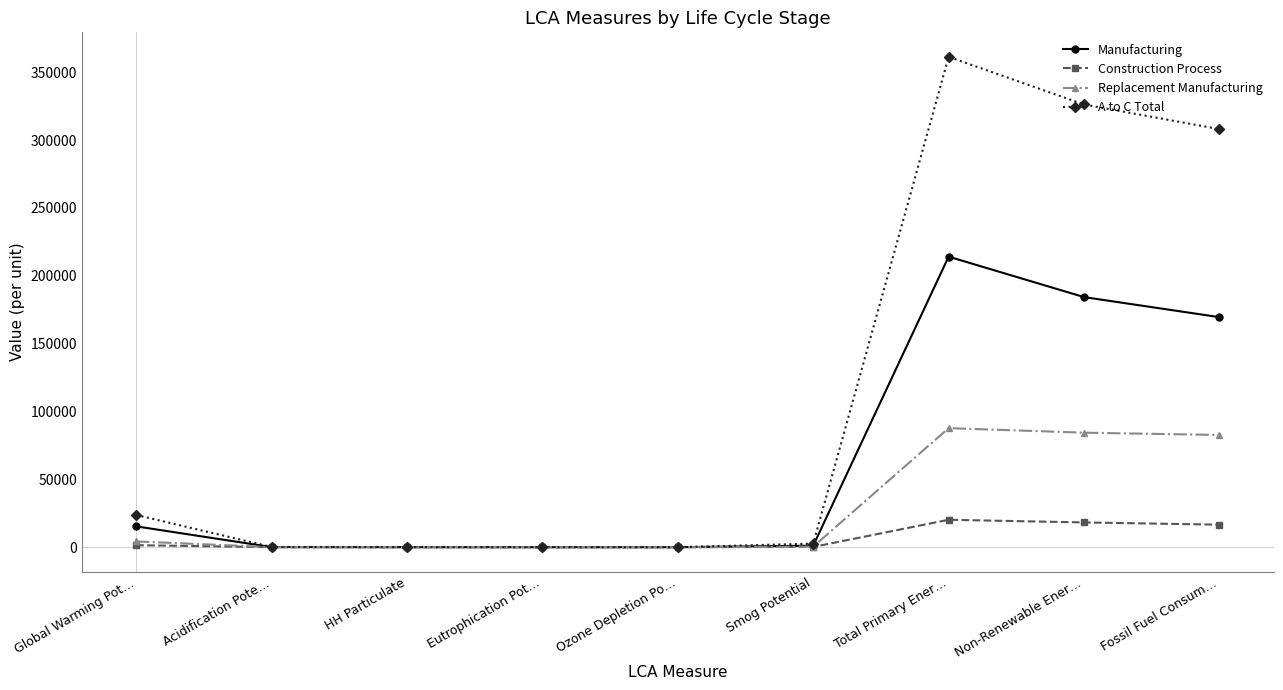

Rank the series by their average value, from highest to lowest.

A to C Total, Manufacturing, Replacement Manufacturing, Construction Process